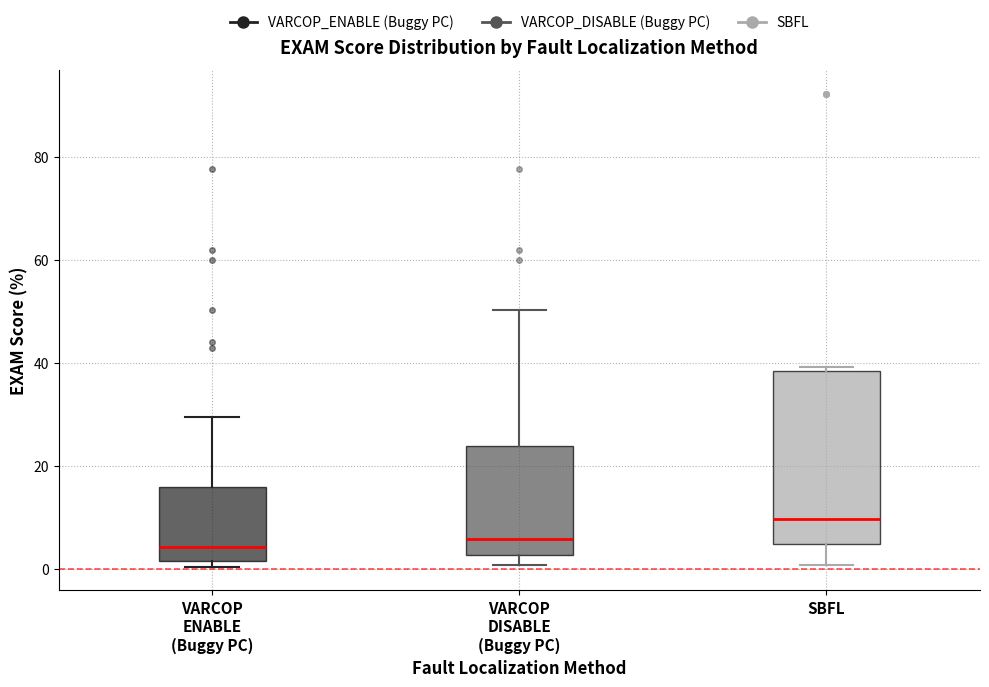

Reading left to right, transcribe this box plot: for each box, give where its median line is, the range the box spans, and where its two whiskers end, as read against the y-axis. The values are not printed on the chart, so give them approximately, as read against the axis.

VARCOP ENABLE (Buggy PC): median 4, box 2 to 16, whiskers 0 to 30
VARCOP DISABLE (Buggy PC): median 6, box 2 to 24, whiskers 0 to 50
SBFL: median 10, box 4 to 38, whiskers 0 to 40